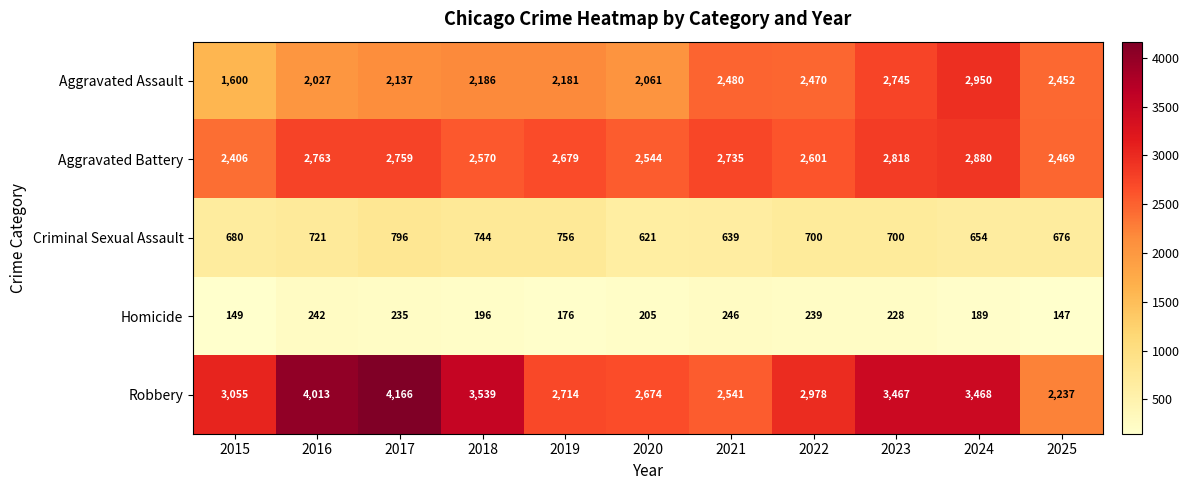

What is the sum of the Robbery values at 2015 and 2022?

6033